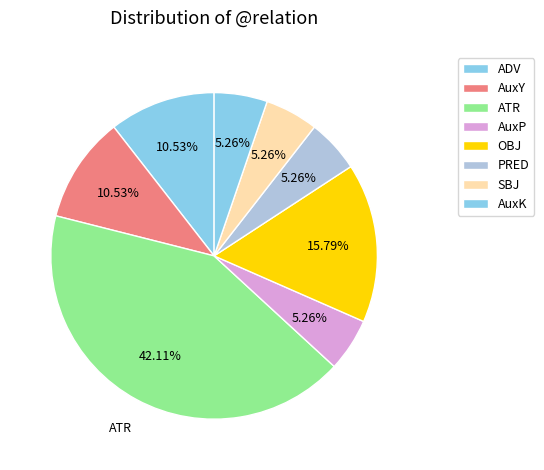

How many slices are in this pie chart?

8